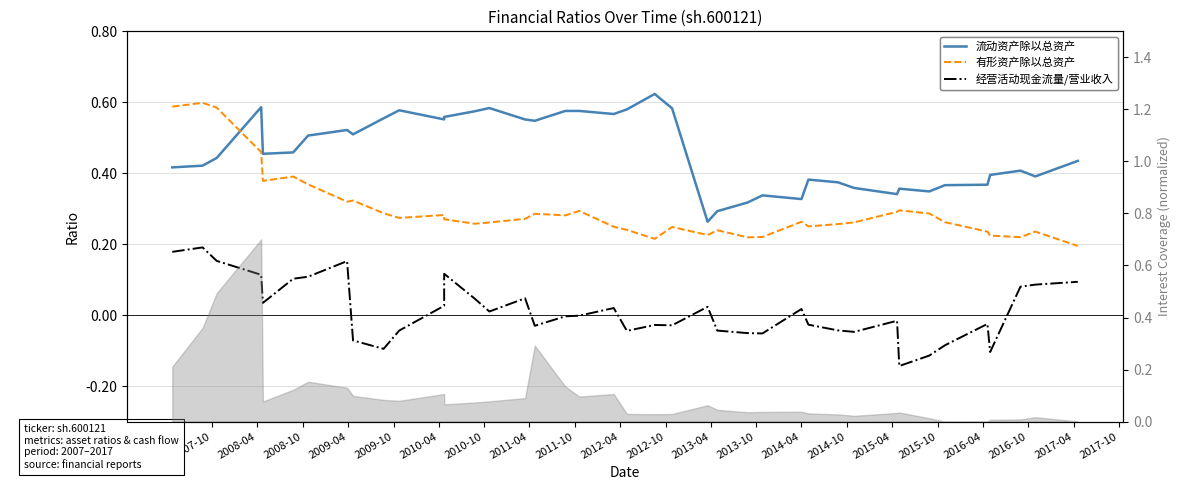

In 流动资产除以总资产, how many points are lower than both neighbors (excluding endpoints)?

10